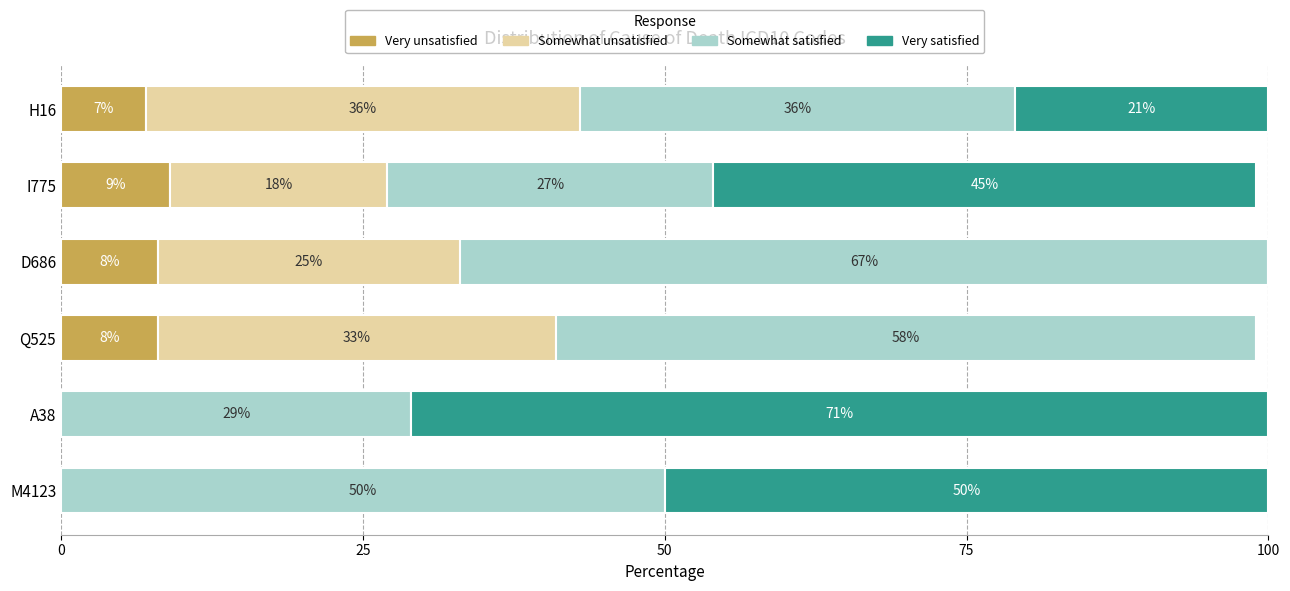

What is the total value across all series at D686?

100